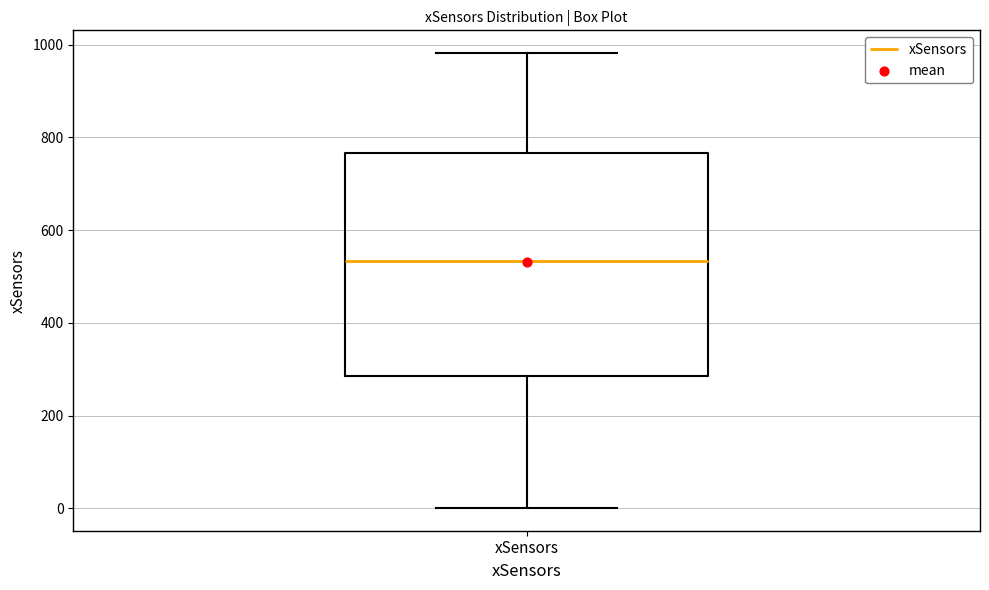

Transcribe this box plot: give where the median line is, the range the box spans, and where the two whiskers end, as read against the y-axis. The values are not printed on the chart, so give them approximately, as read against the axis.

median 540, box 280 to 760, whiskers 0 to 980